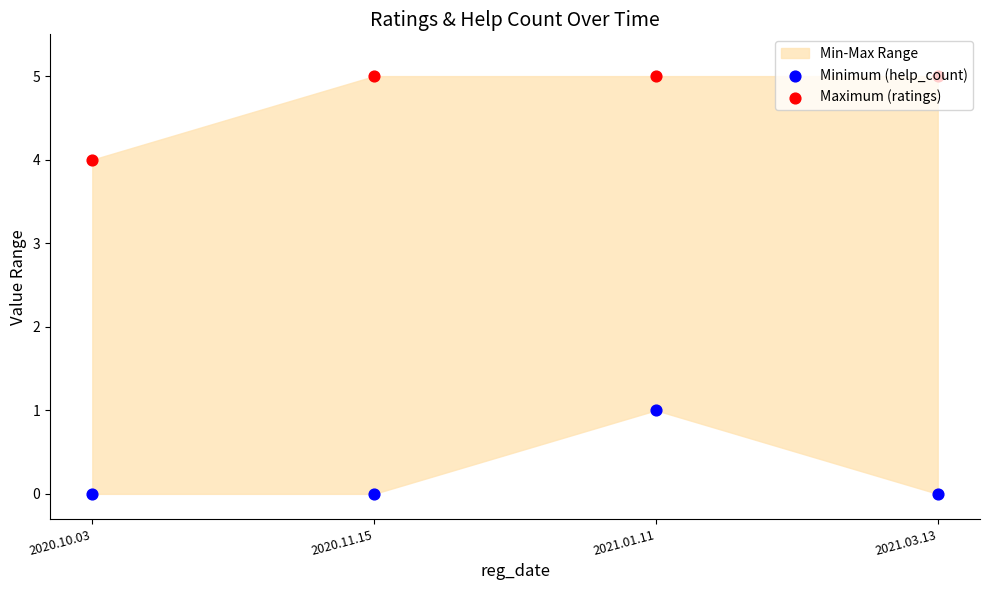

What is the total value across all series at 2020.10.03?

4